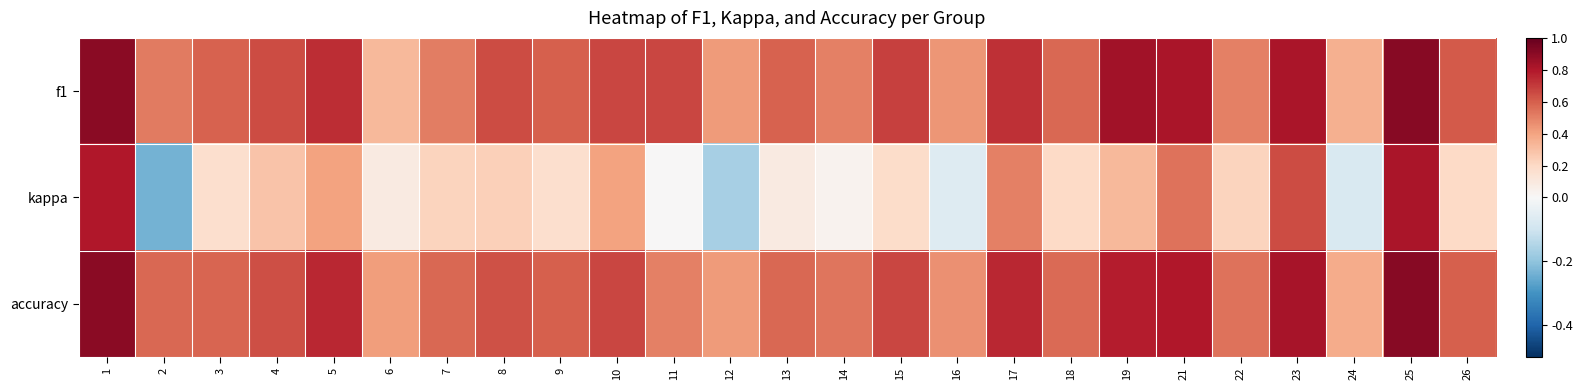

What is the total value across all series at 14?

1.1